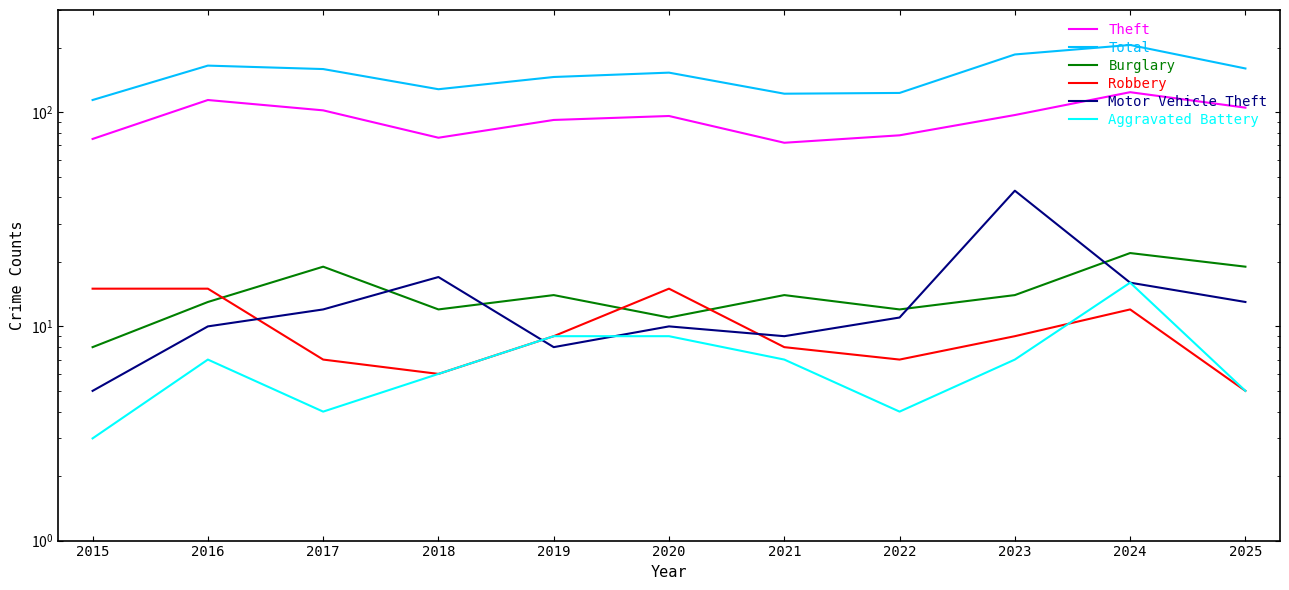

Is it true that Total equals 153 at 2020?

True